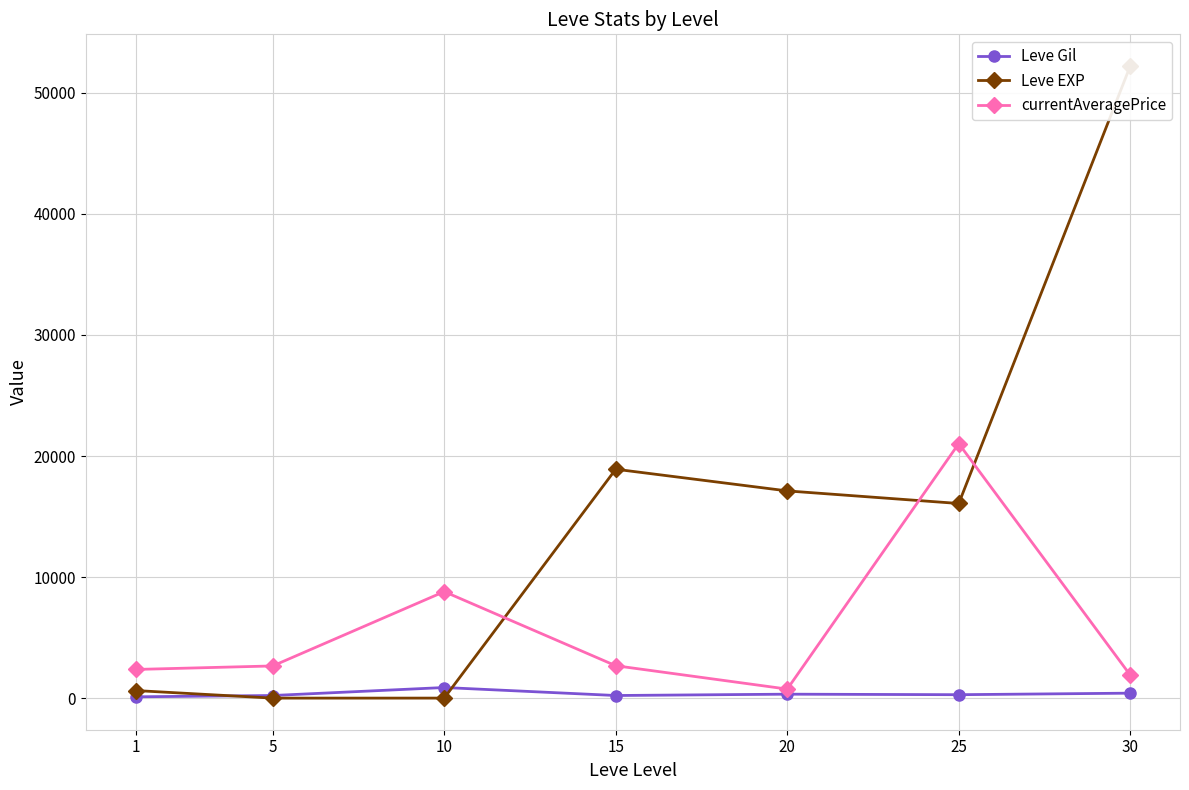

True or false: Leve EXP has a value of 6.0 at 10.

True